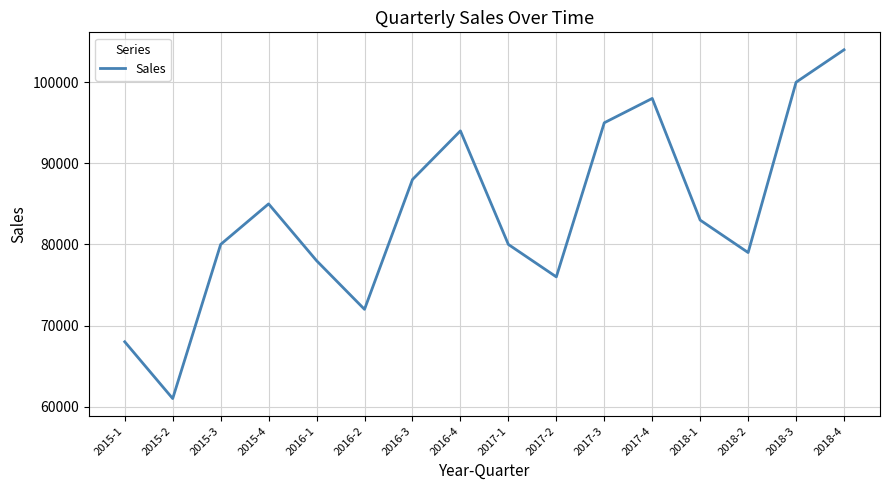

Is it true that the value at 2015-3 is 133465?

False